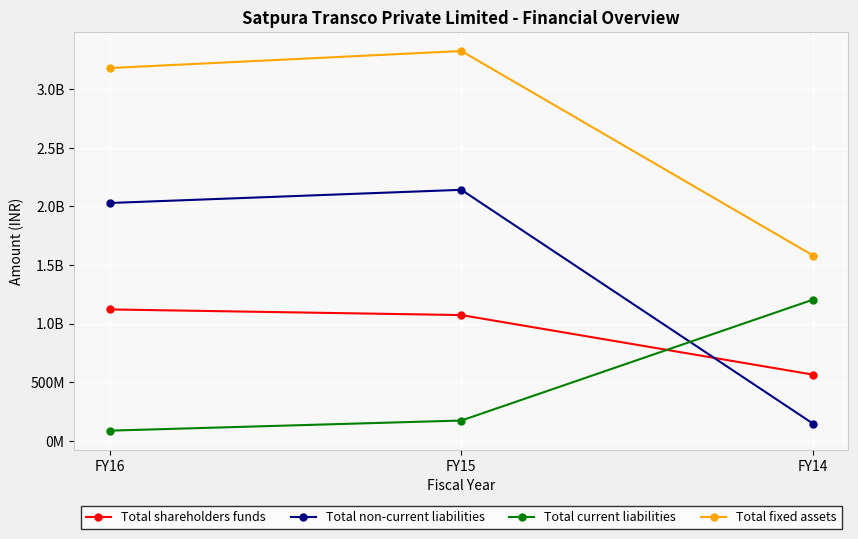

What is the value of the Total fixed assets point at the 1st from the left?

3180279183